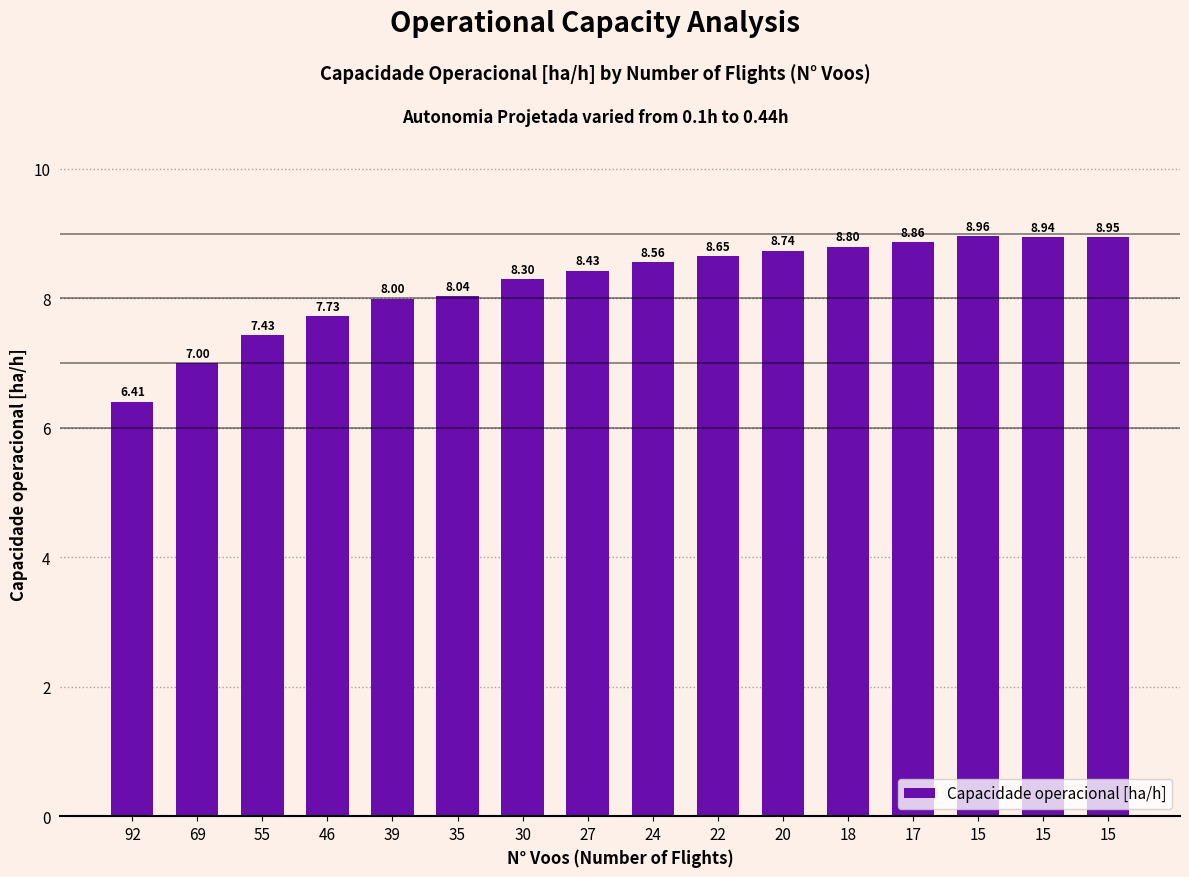

How many bars are there in total?

16